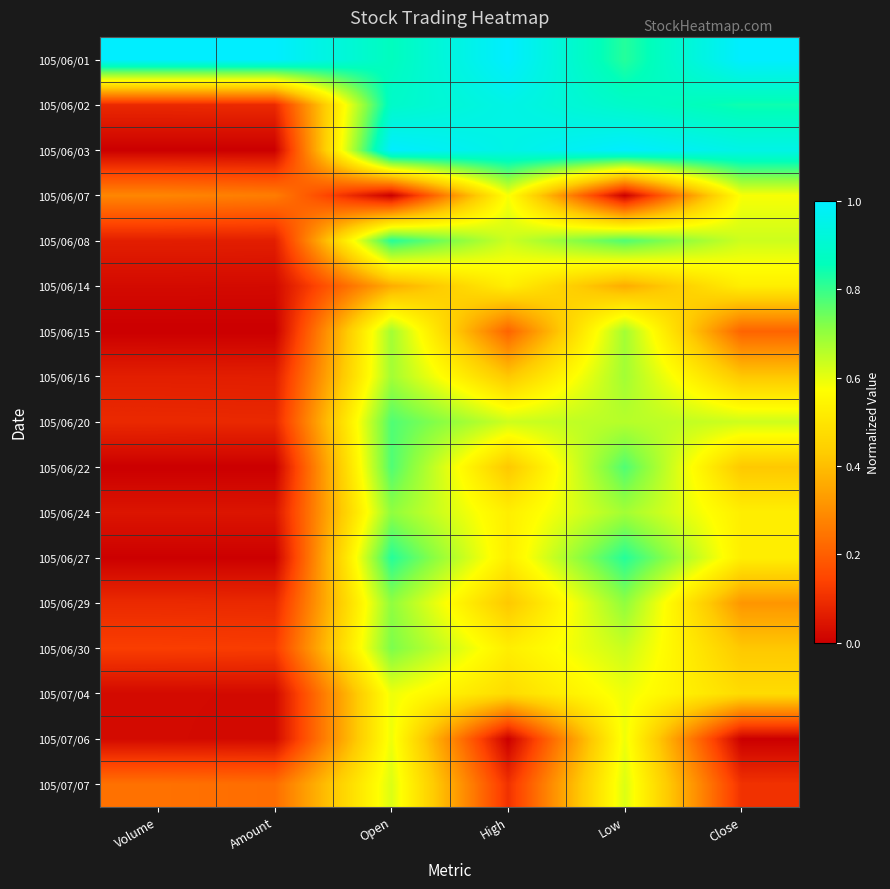

Rank the series at Close from lowest to highest value.

105/07/06, 105/07/07, 105/06/15, 105/06/29, 105/06/16, 105/06/22, 105/06/30, 105/07/04, 105/06/14, 105/06/24, 105/06/27, 105/06/07, 105/06/08, 105/06/20, 105/06/02, 105/06/03, 105/06/01